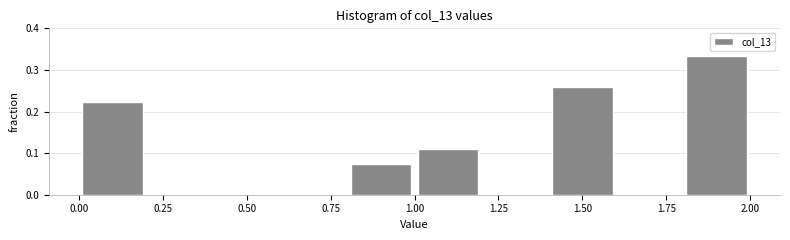

Reading left to right, list every bar in this chart as the range it spans on the x-axis followed by its height. The values are not printed on the chart, so give them approximately, as read against the axis.

0.0 to 0.2: 0.22
0.2 to 0.4: 0
0.4 to 0.6: 0
0.6 to 0.8: 0
0.8 to 1.0: 0.07
1.0 to 1.2: 0.11
1.2 to 1.4: 0
1.4 to 1.6: 0.26
1.6 to 1.8: 0
1.8 to 2.0: 0.33